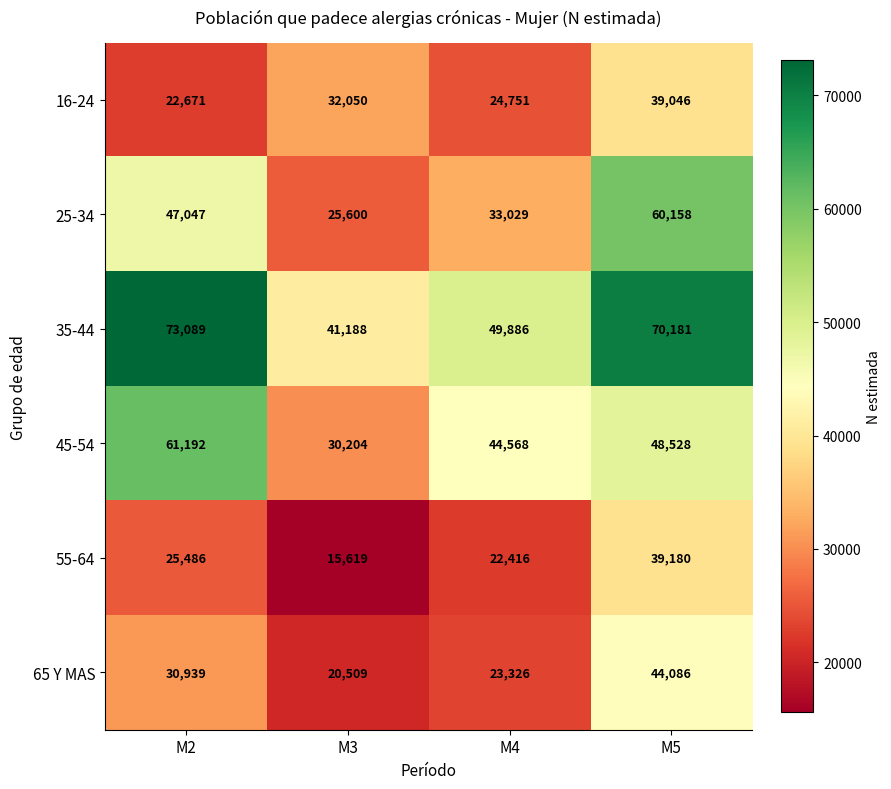

At M3, list the series in order from largest to smallest.

35-44, 16-24, 45-54, 25-34, 65 Y MAS, 55-64